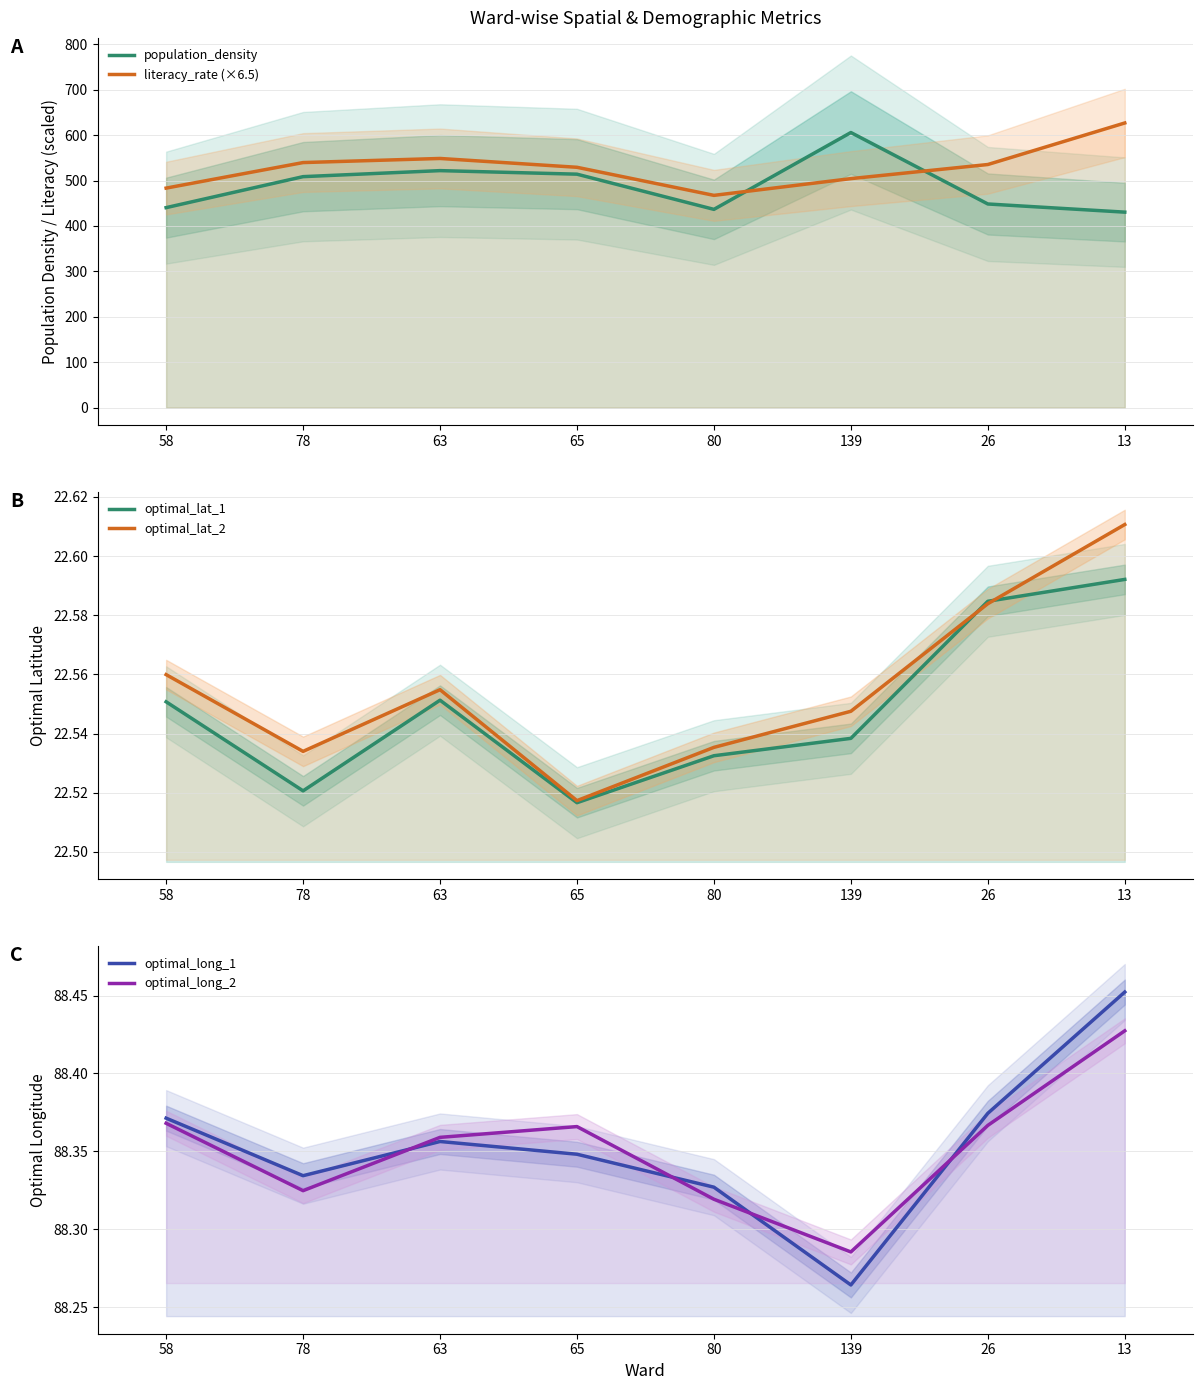

What is the maximum value shown in the chart?

626.7